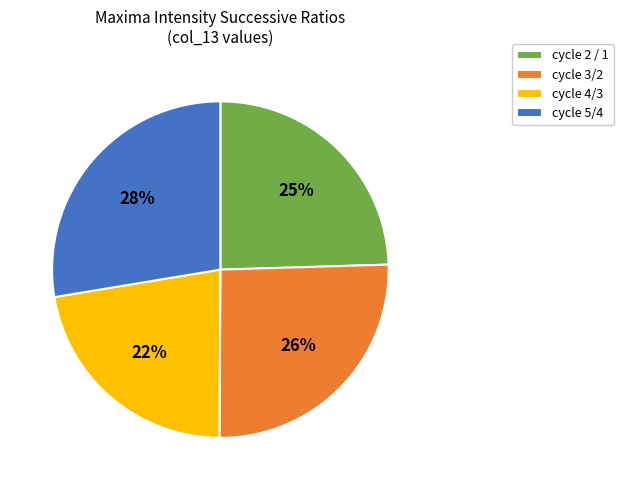

To the nearest percent, what is the average slice percentage?

25%